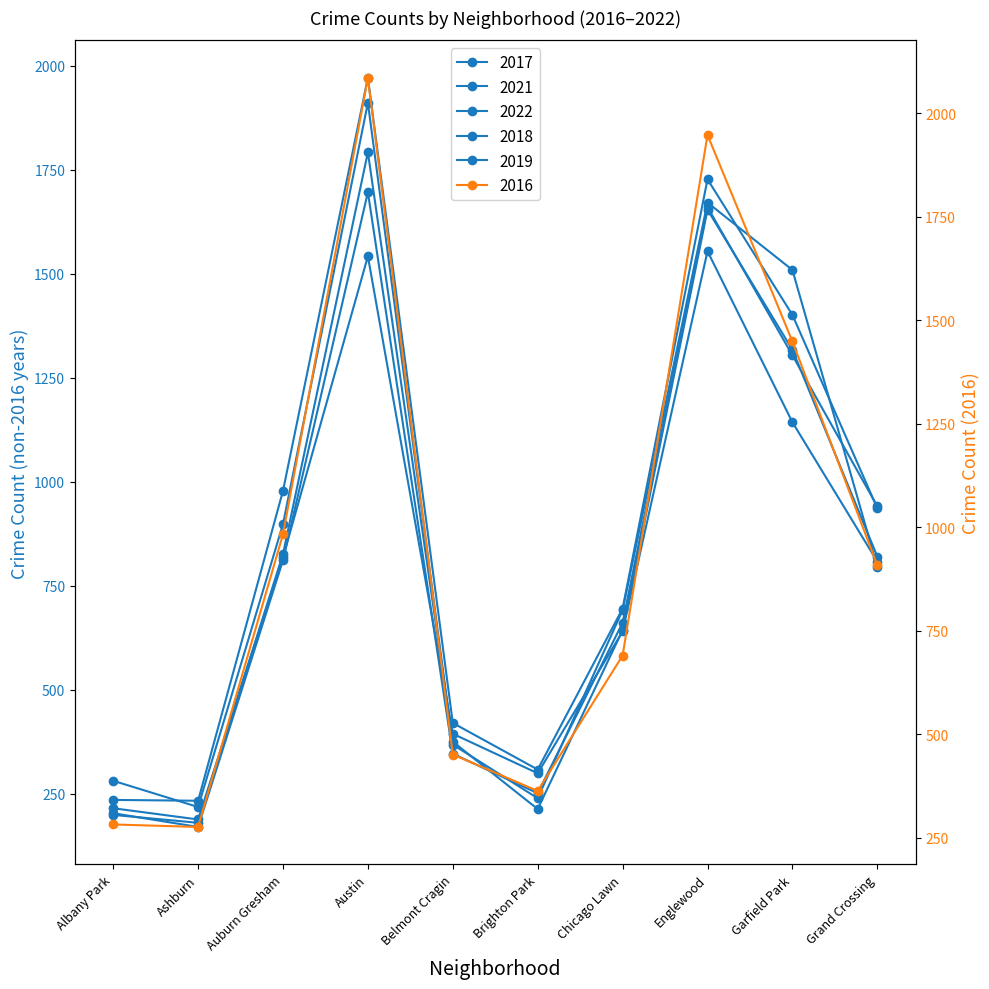

How many intersections are there between 2021 and 2017?

1